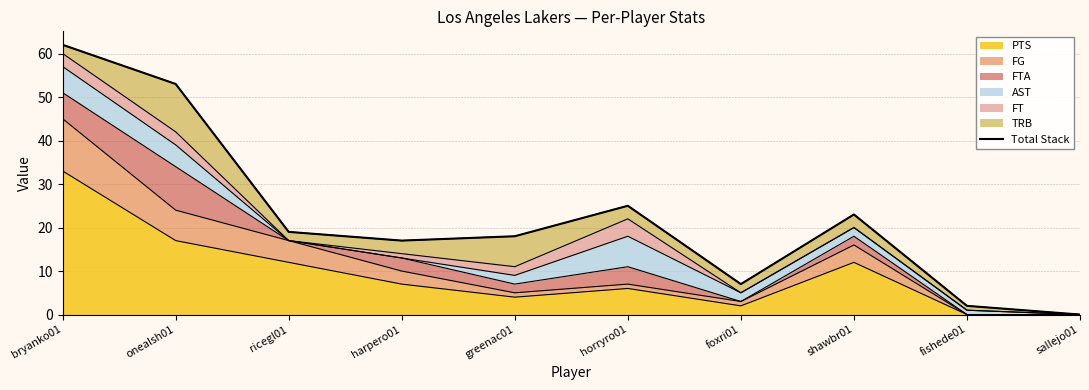

Reading right to left, transcribe all the data shown in this chart.

sallejo01=0	fishede01=2	shawbr01=23	foxri01=7	horryro01=25	greenac01=18	harpero01=17	ricegl01=19	onealsh01=53	bryanko01=62